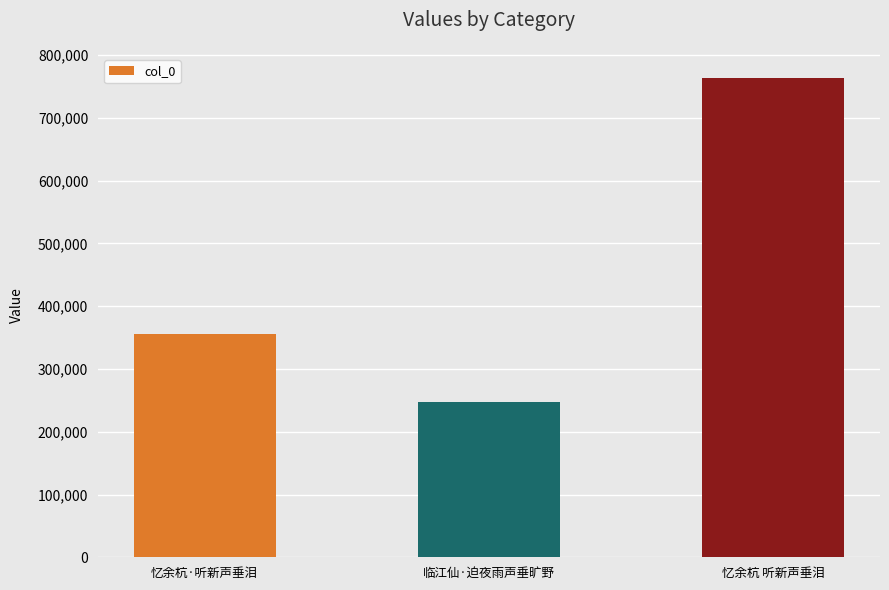

How many data points are less than 355416?

1